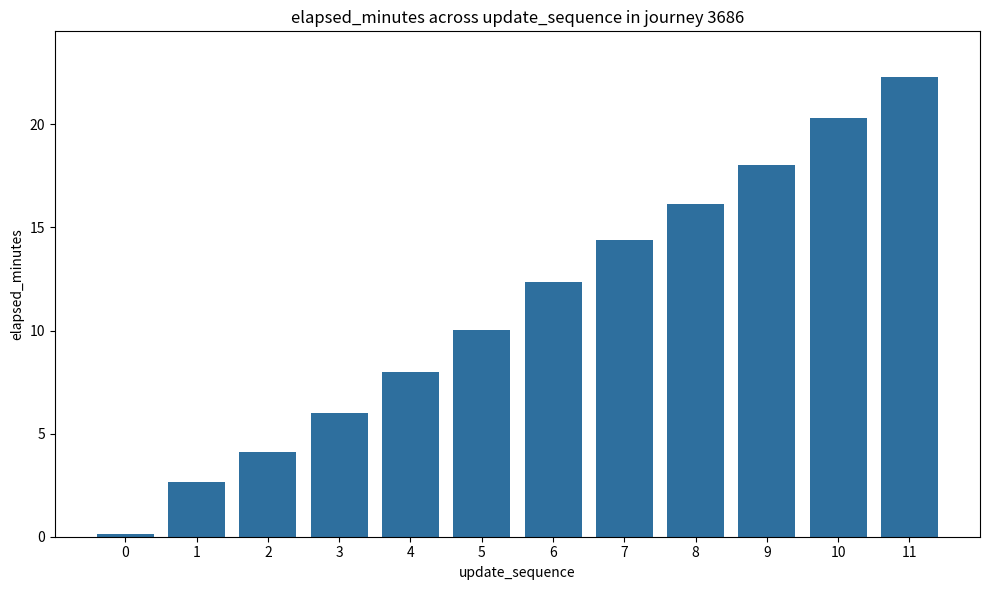

What value does the data have at 1?

2.7